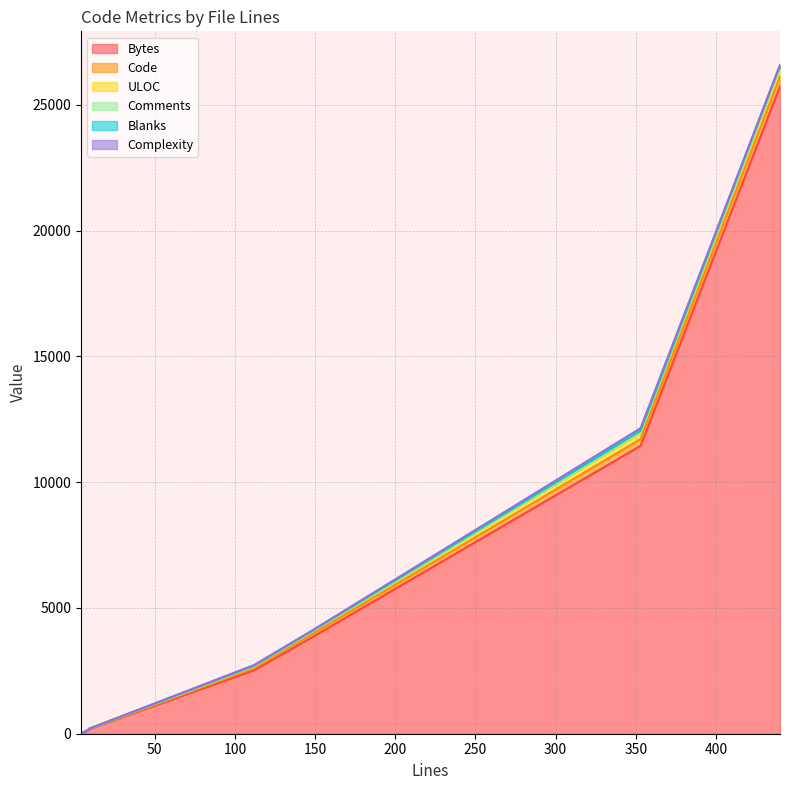

At which category is the sum across all series the highest?

440